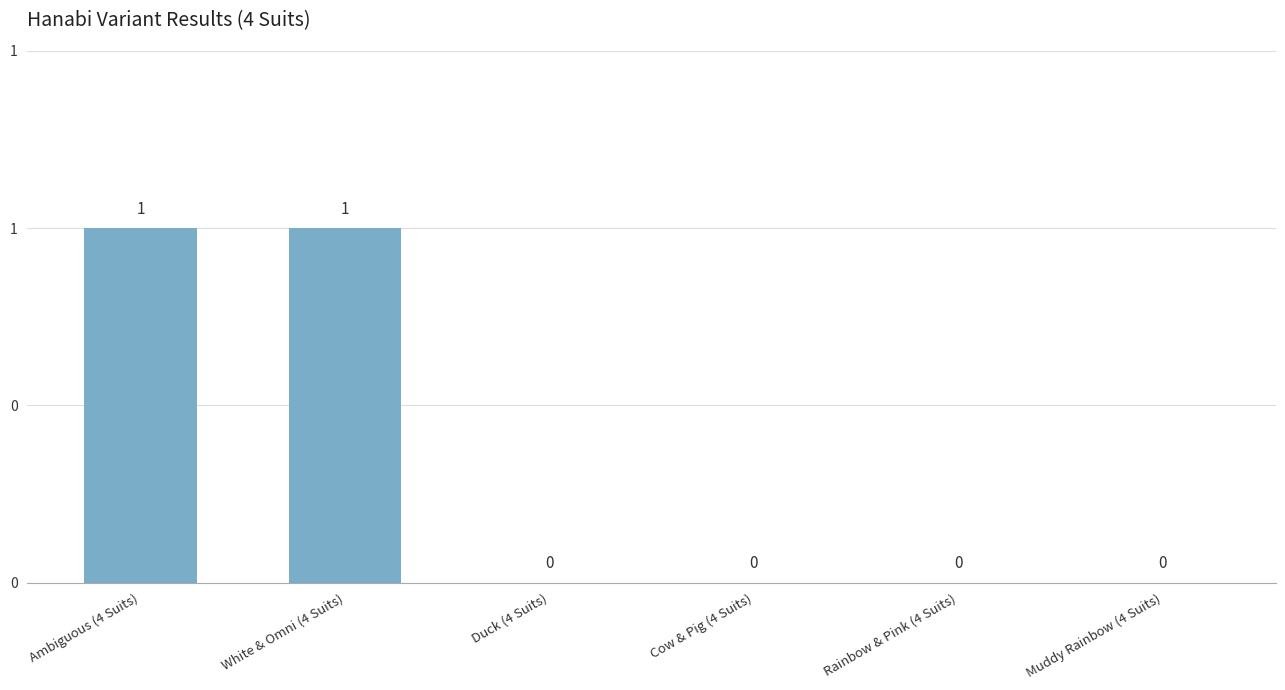

Reading left to right, list all the values displayed in this chart.

1	1	0	0	0	0